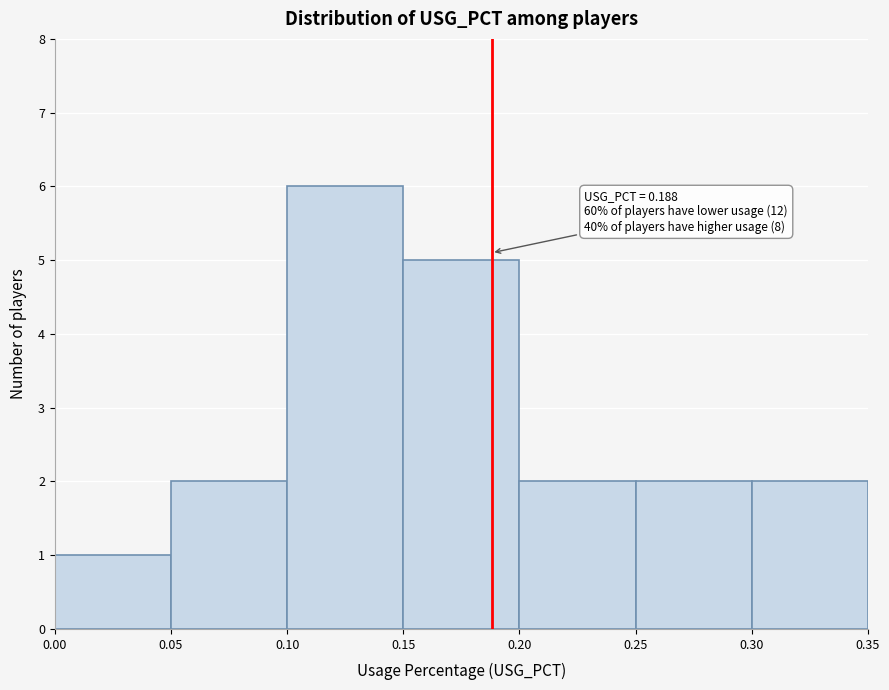

Over which range of the x-axis is the bar tallest?

0.10 to 0.15